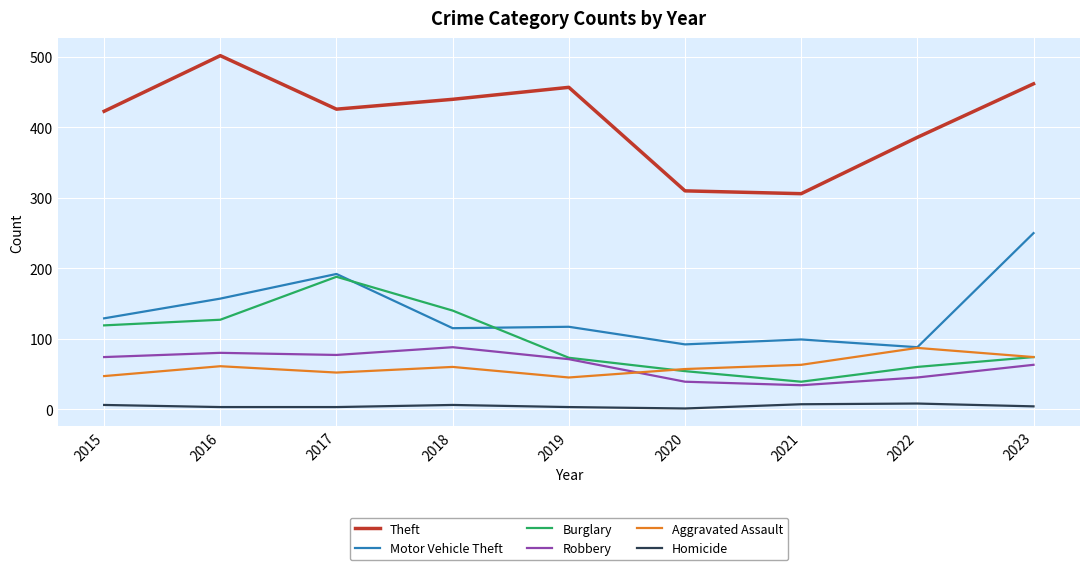

True or false: Burglary and Theft cross at least once.

False